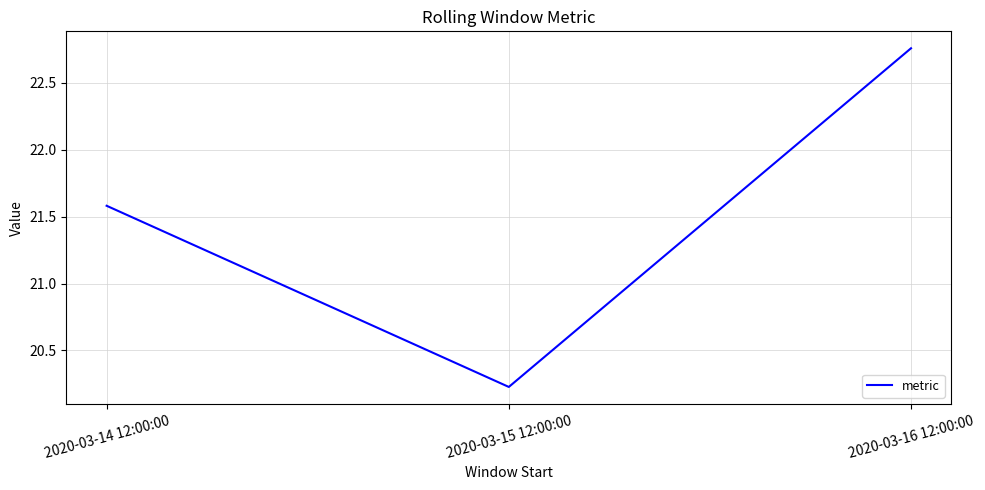

Does the chart have visible grid lines?

Yes